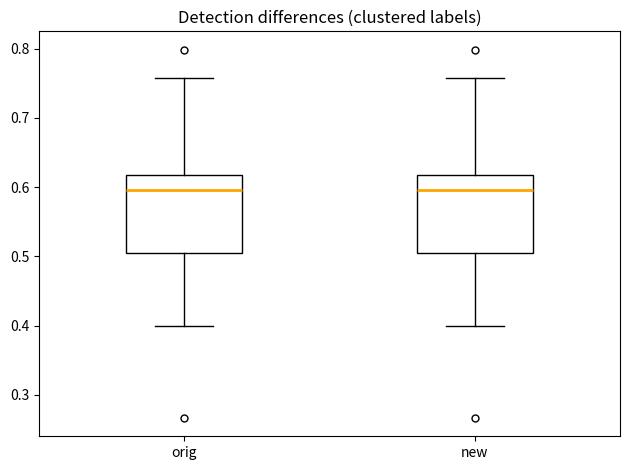

Reading left to right, transcribe this box plot: for each box, give where its median line is, the range the box spans, and where its two whiskers end, as read against the y-axis. The values are not printed on the chart, so give them approximately, as read against the axis.

orig: median 0.60, box 0.51 to 0.62, whiskers 0.40 to 0.76
new: median 0.60, box 0.51 to 0.62, whiskers 0.40 to 0.76